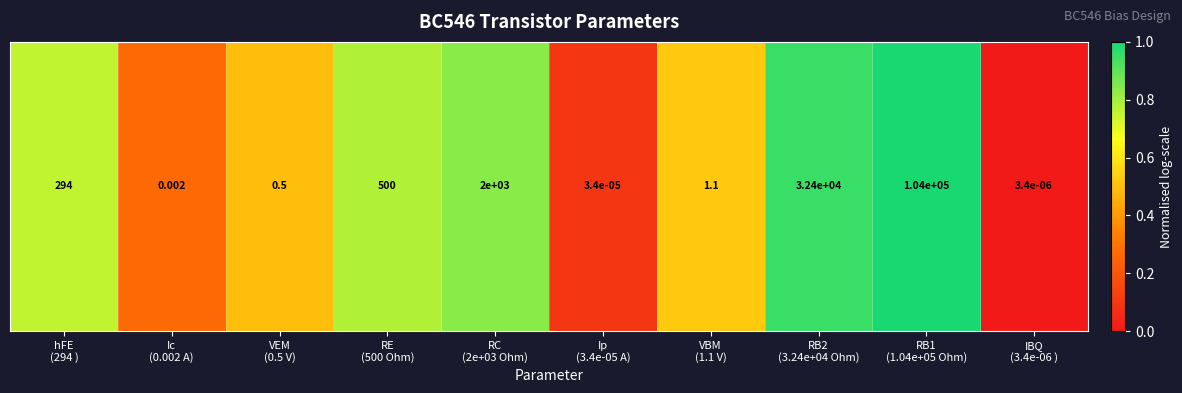

Which has a higher value, IBQ
(3.4e-06 ) or RB1
(1.04e+05 Ohm)?

RB1
(1.04e+05 Ohm)